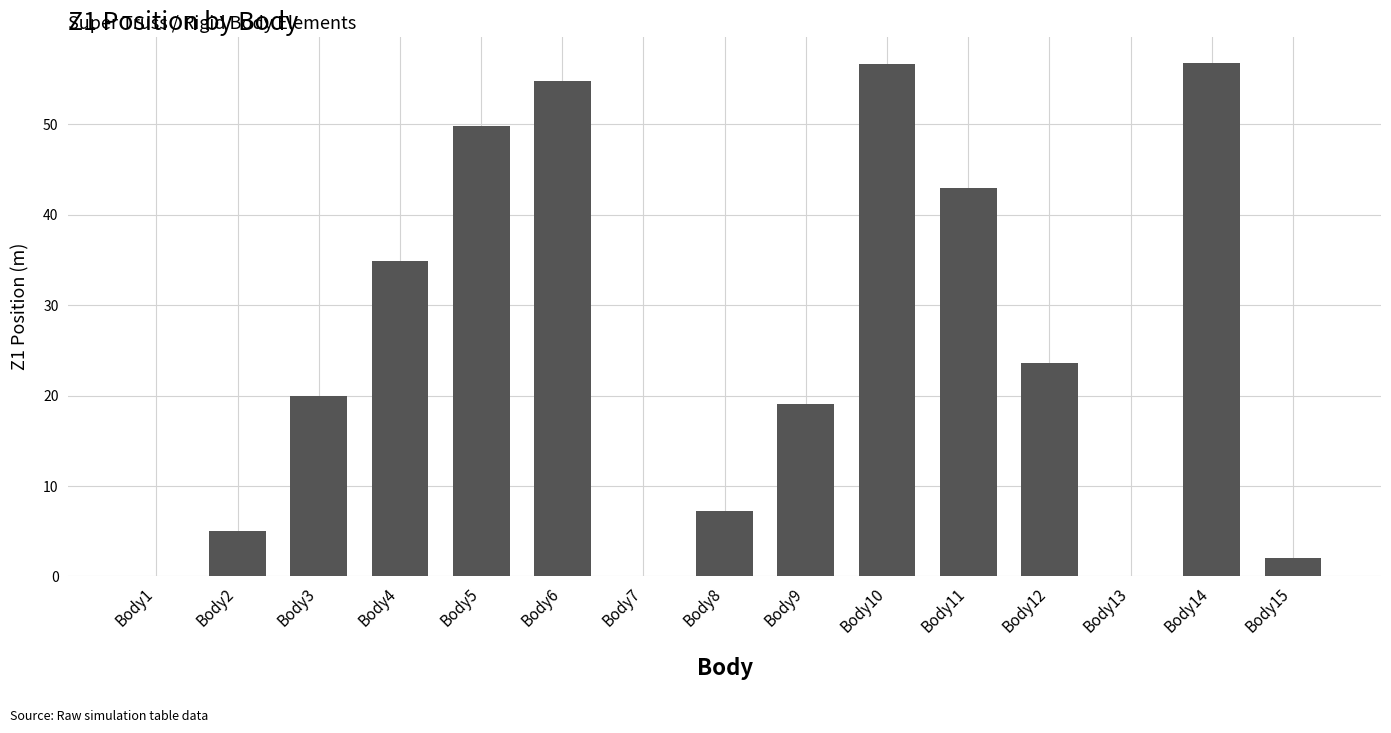

What is the average value?

24.8